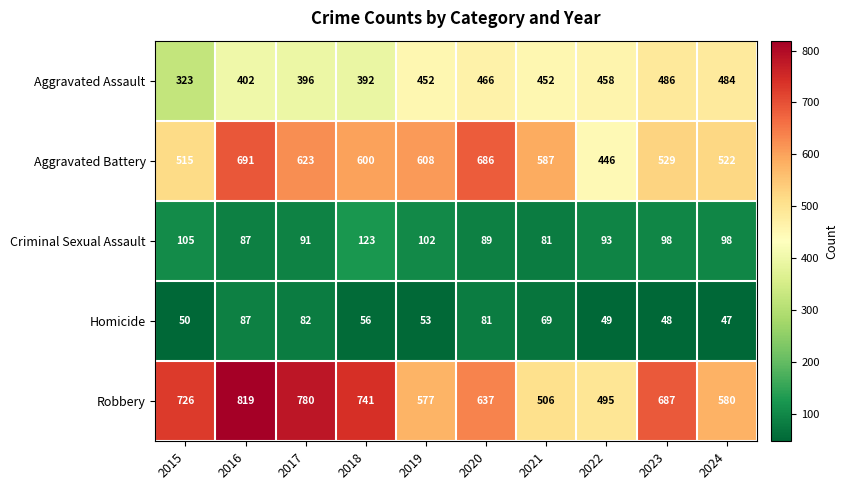

What is the difference between the highest and lowest values at 2024?

533